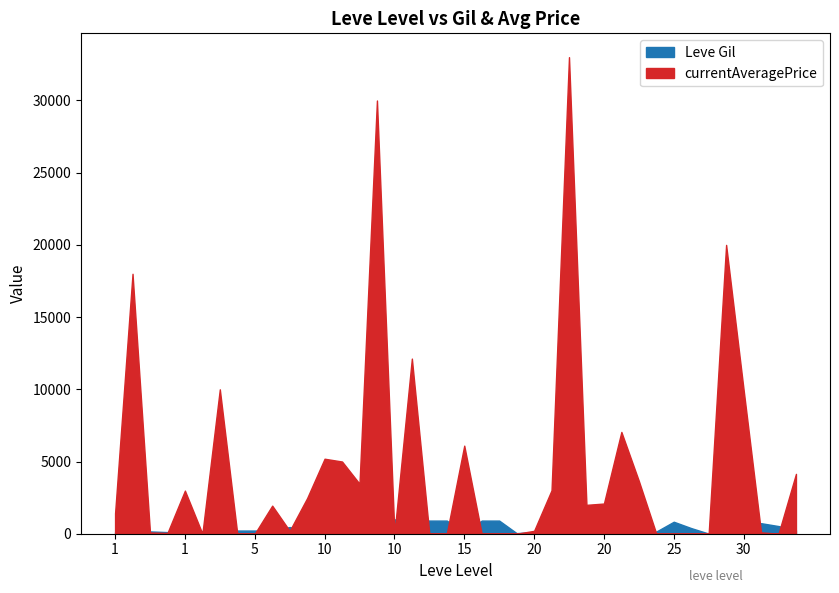

The Leve Gil series shows 344 at 30. True or false?

False